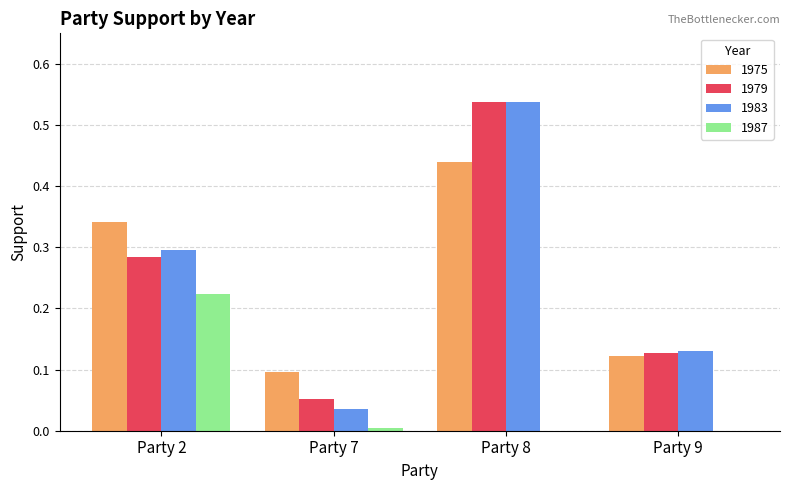

Is the value of 1987 at Party 7 greater than the value of 1979 at Party 7?

No